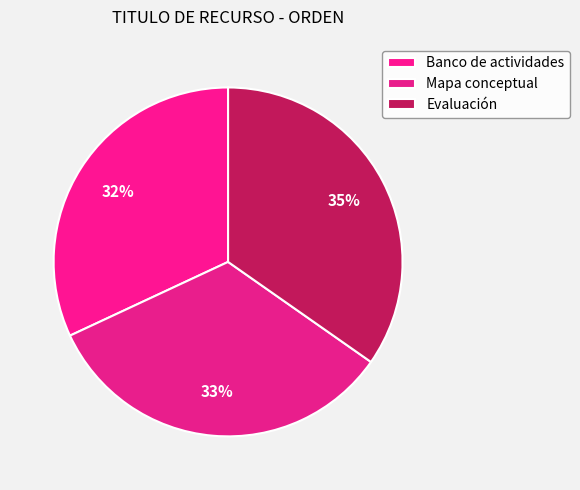

Count the number of slices in the pie.

3